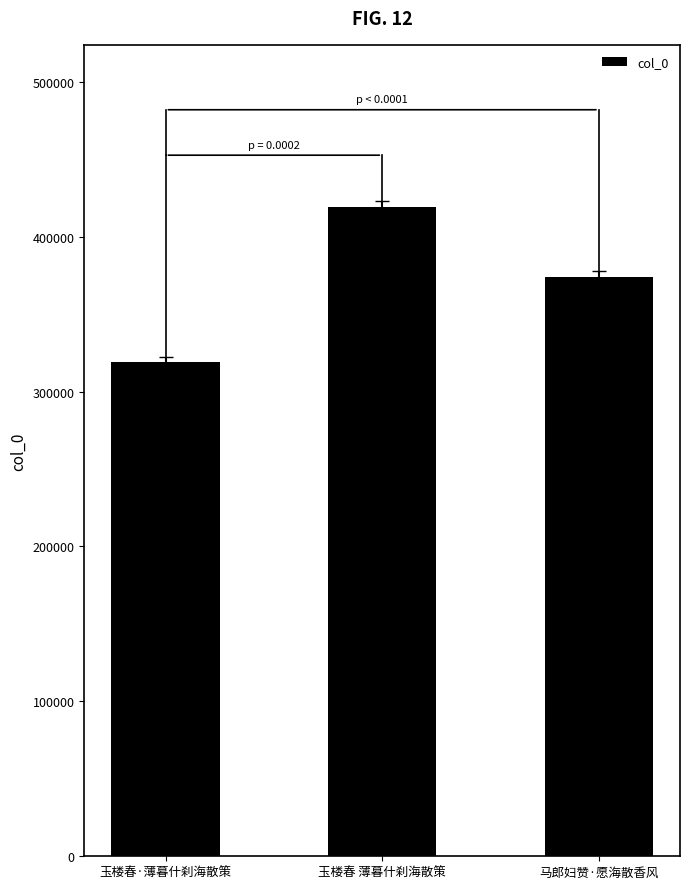

What is the greatest value displayed?

419086